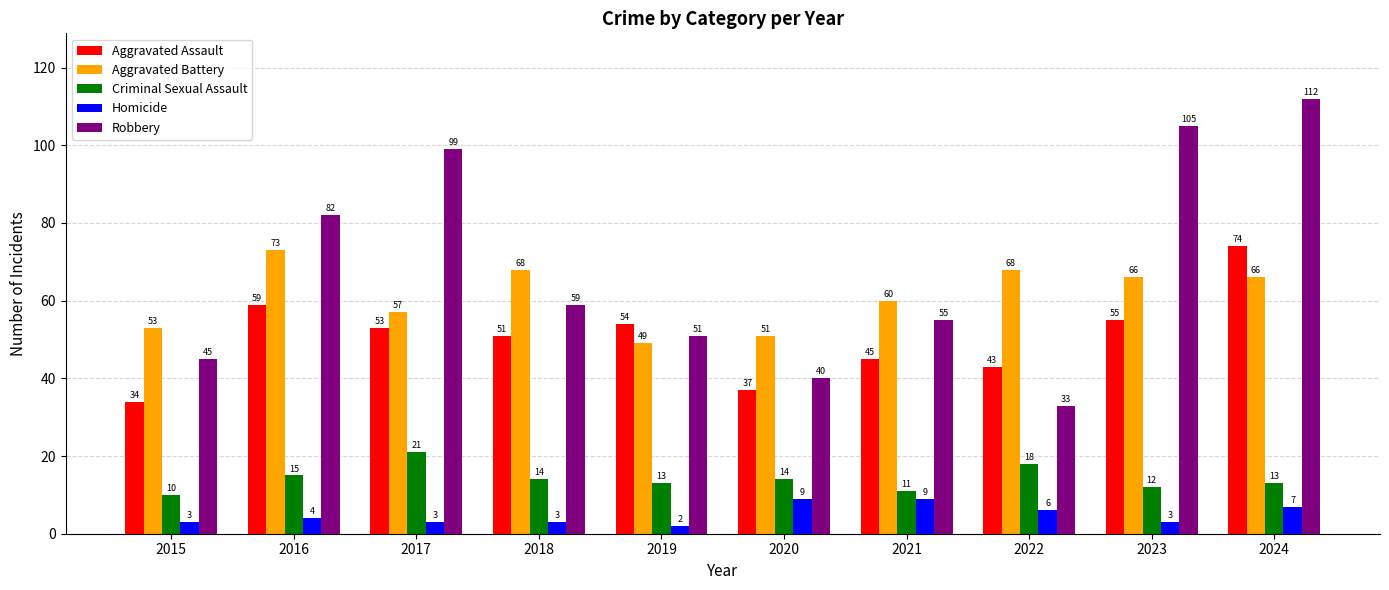

How many bars are there in each group?

5